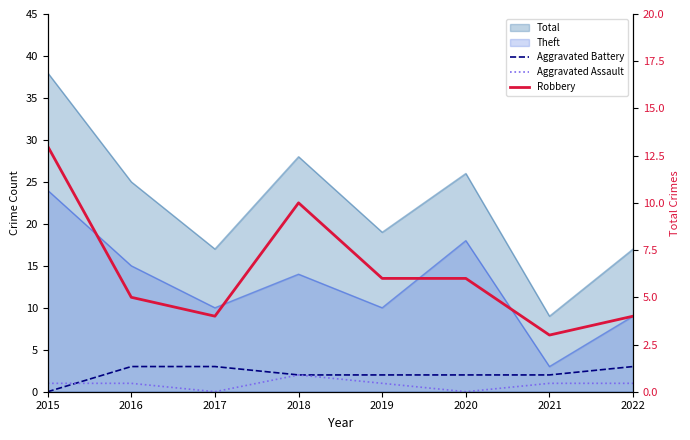

What is the maximum value shown in the chart?

13